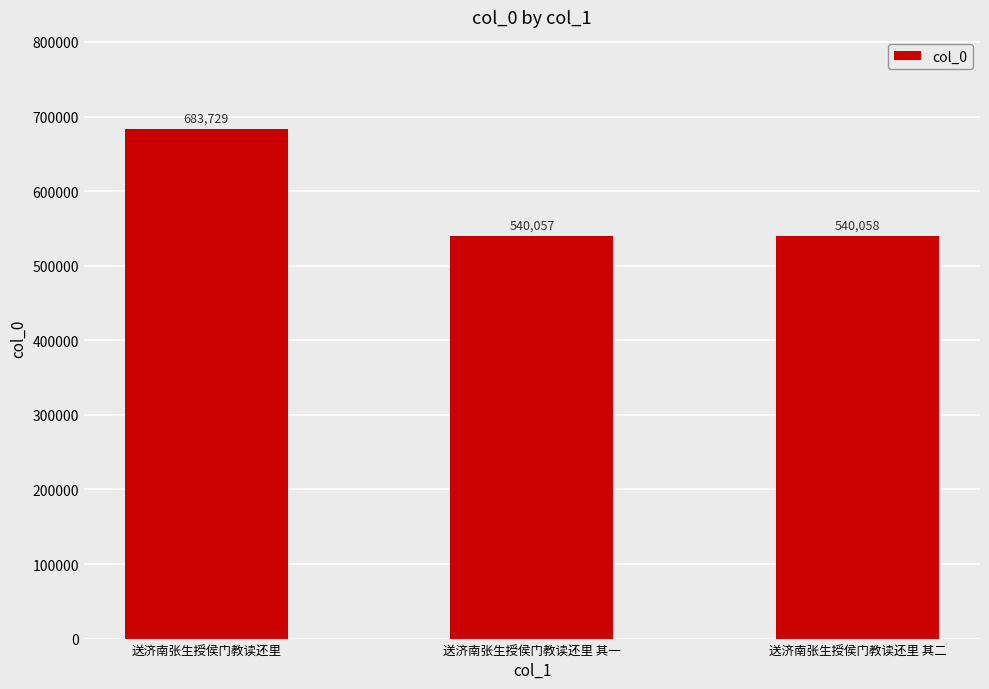

What position from the left is 送济南张生授侯门教读还里?

1